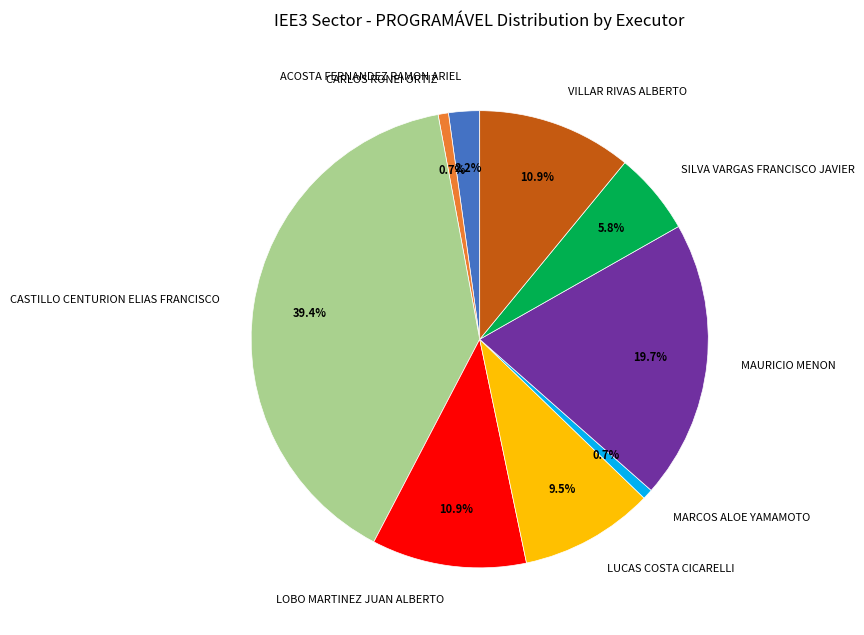

To the nearest percent, what is the difference between the largest and smallest slice percentages?

39%